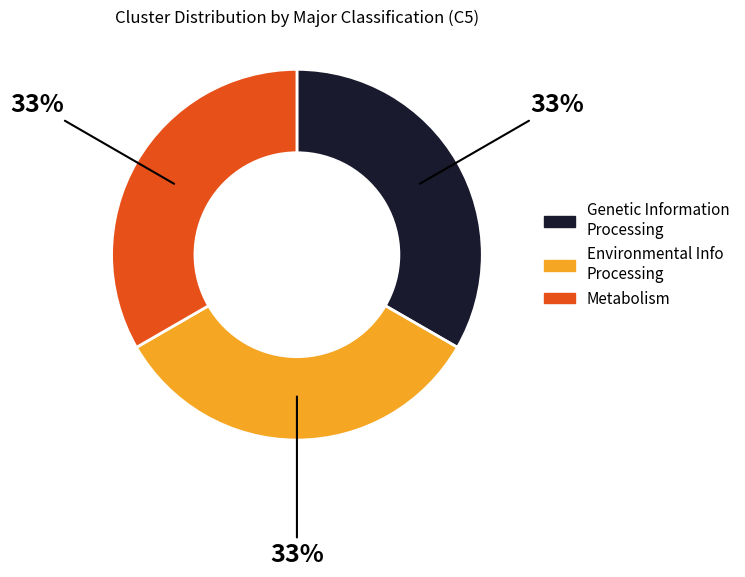

Count the number of slices in the pie.

3